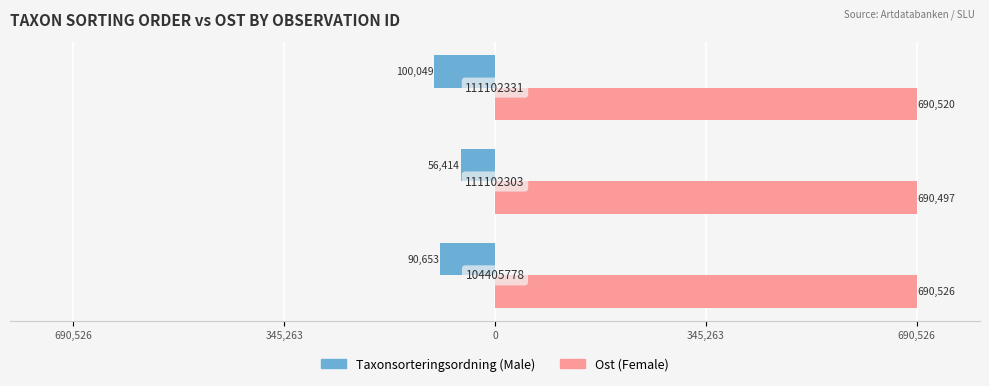

What position from the left is 690,526?

1